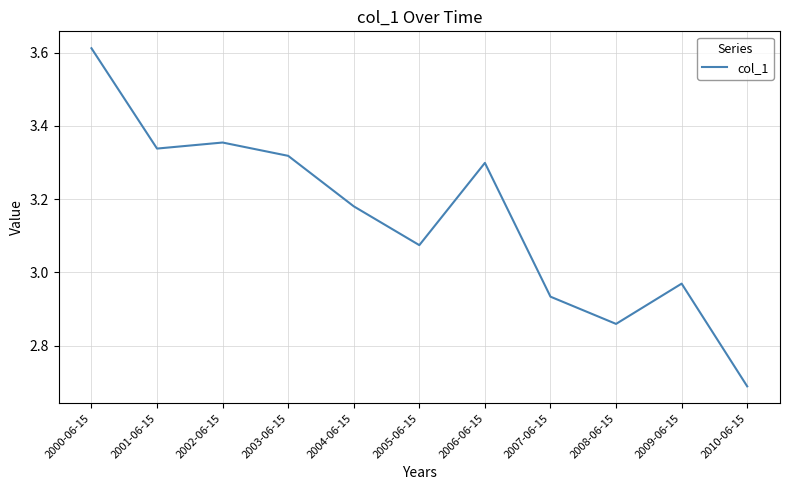

At which category does the data reach its first local peak?

2002-06-15